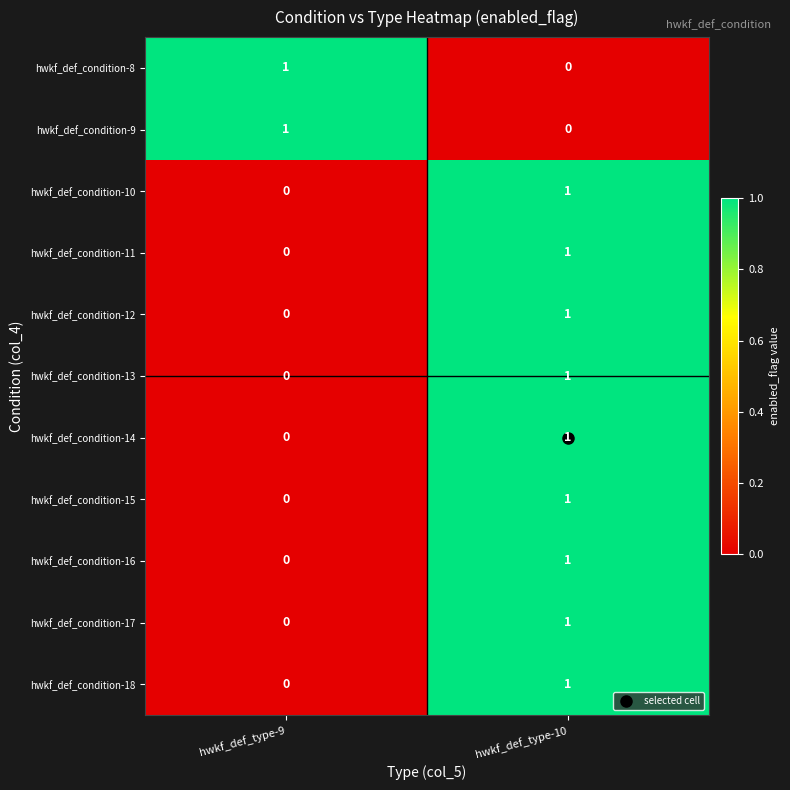

Rank the categories by hwkf_def_condition-10 value from lowest to highest.

hwkf_def_type-9, hwkf_def_type-10